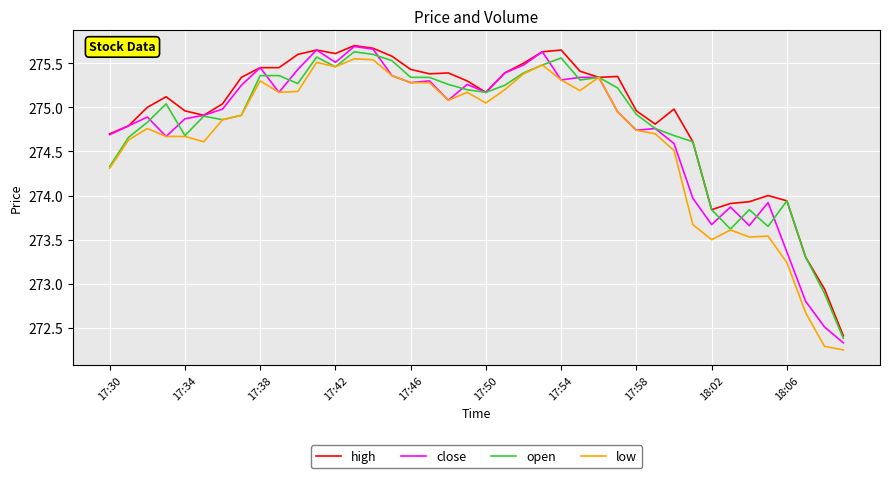

What is the lowest value of the open series?

272.4